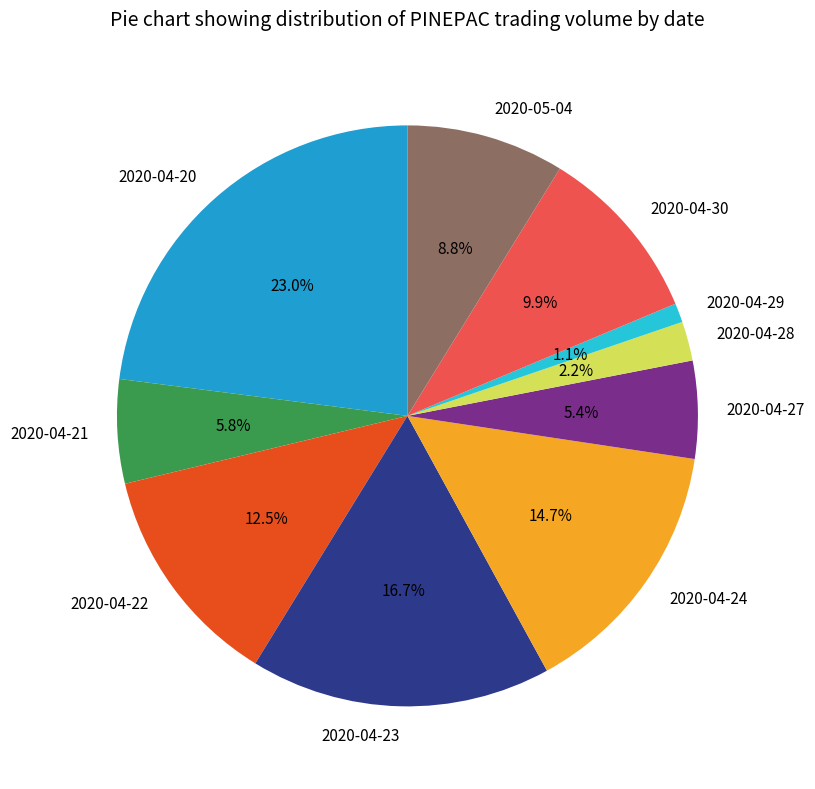

To the nearest percent, what percentage of the pie is 2020-04-21?

6%